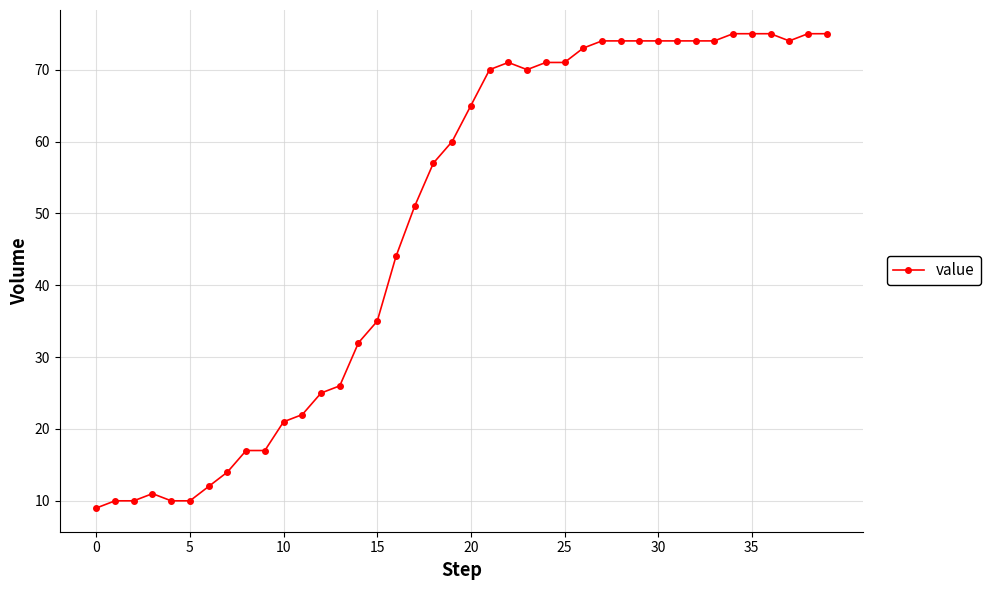

How many lines are shown in the chart?

1